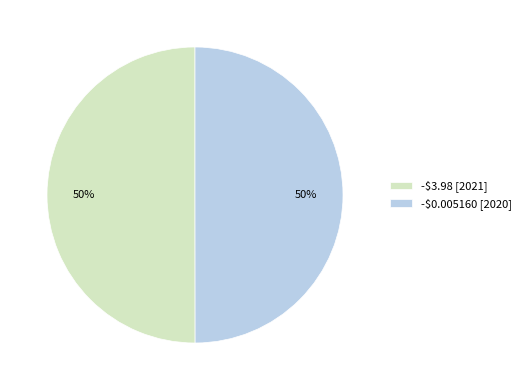

The -$0.005160 [2020] slice represents 50% of the pie. True or false?

True